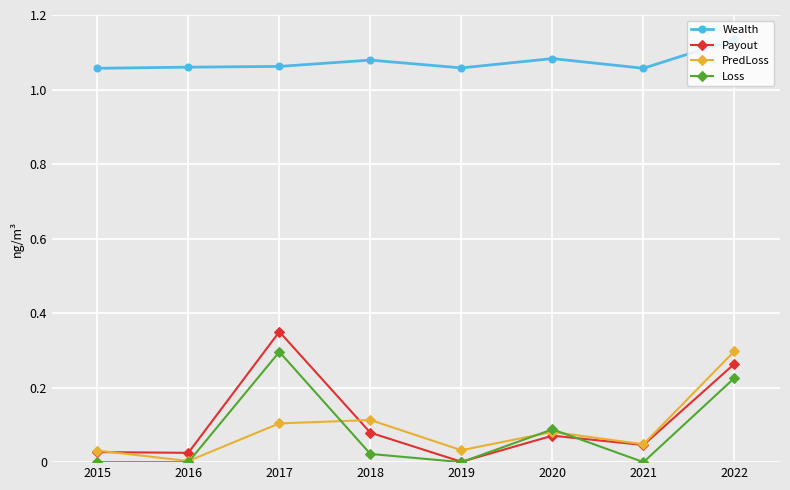

At 2017, list the series in order from largest to smallest.

Wealth, Payout, Loss, PredLoss